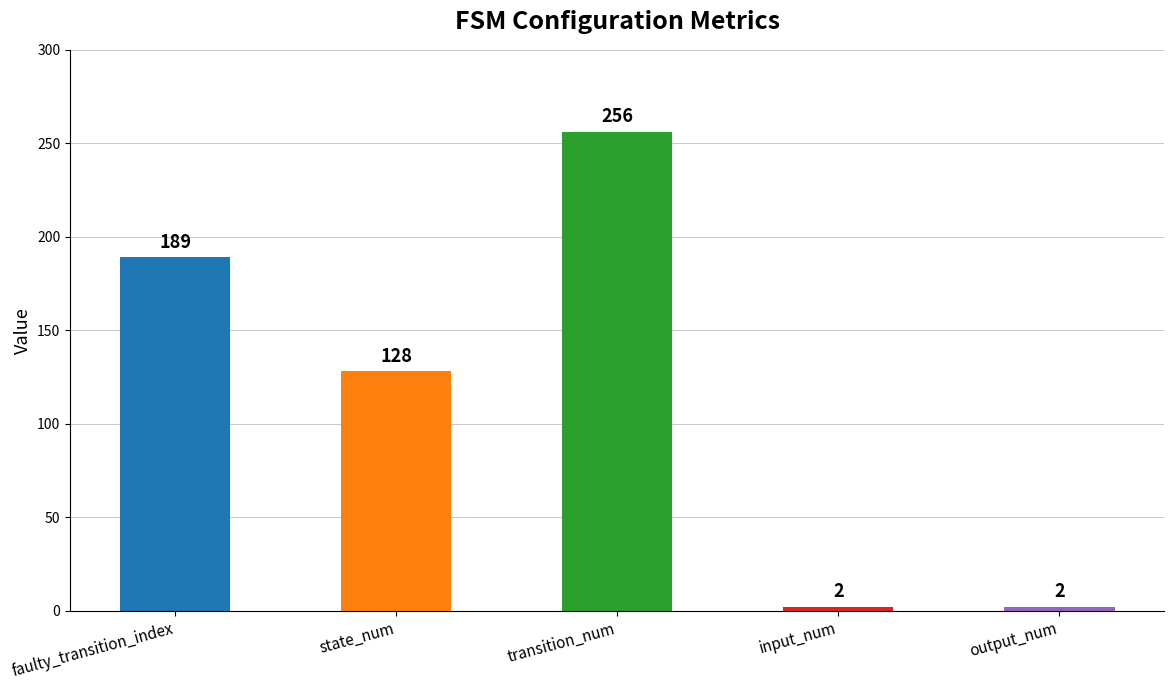

What is the difference between the values at transition_num and input_num?

254